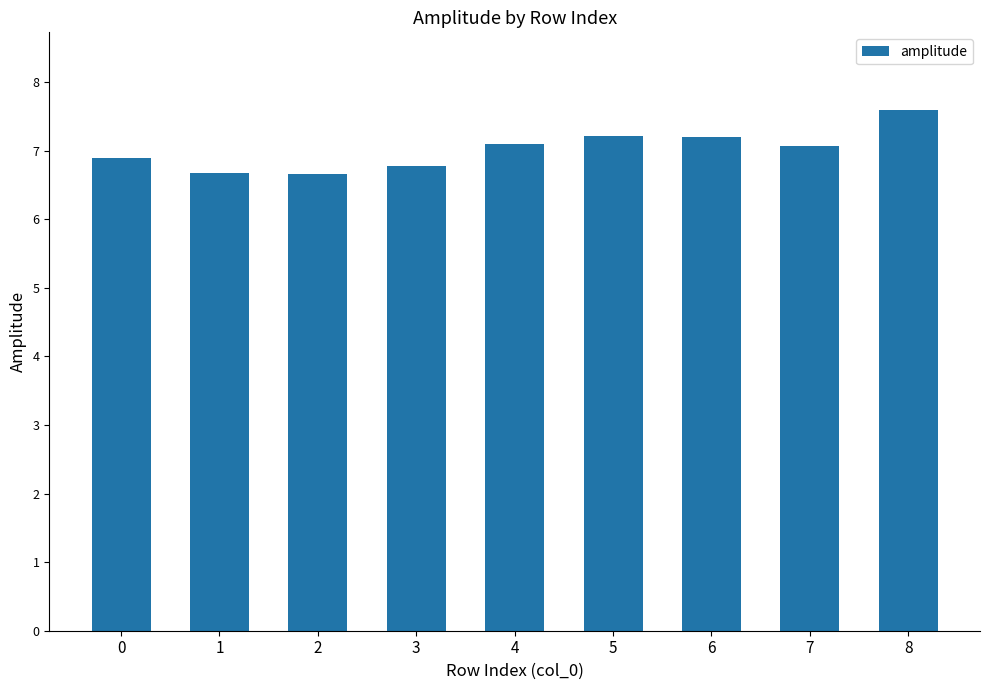

What is the change in value from 2 to 3?

+0.1